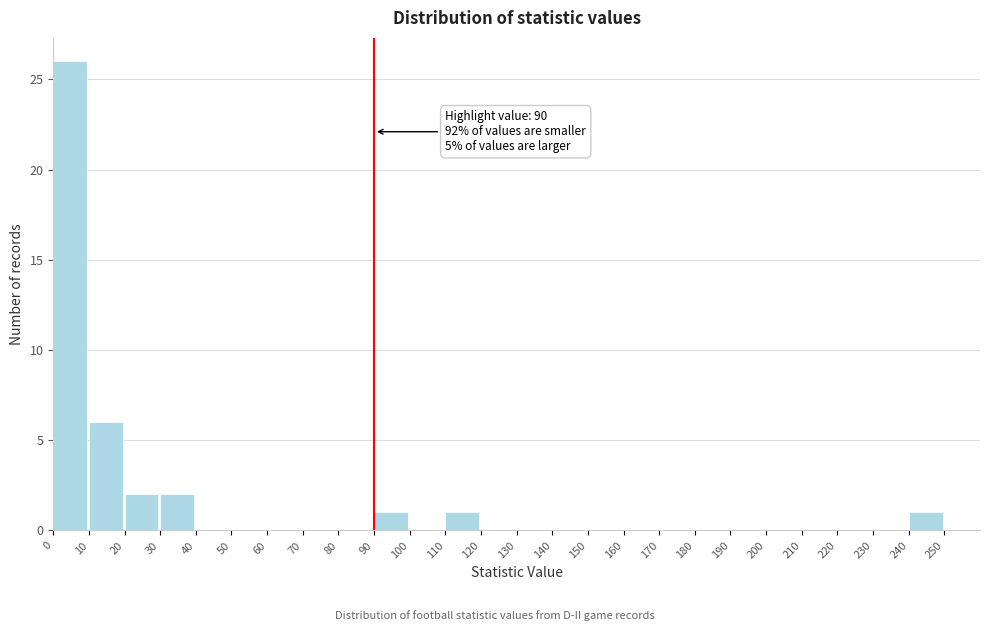

Over which range of the x-axis is the bar tallest?

0 to 10